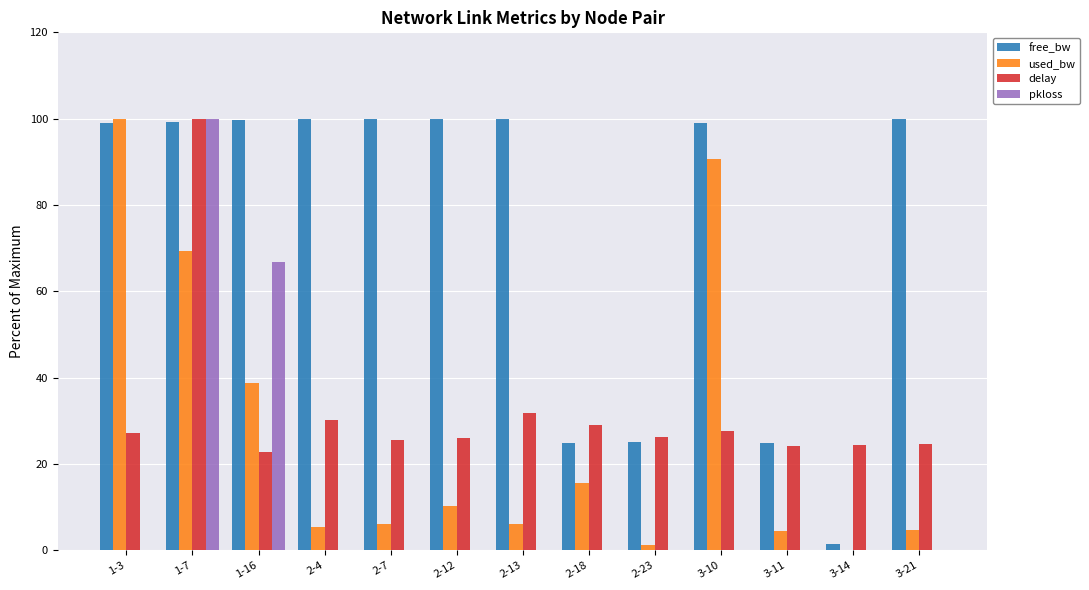

Is it true that pkloss equals -53.6 at 1-3?

False